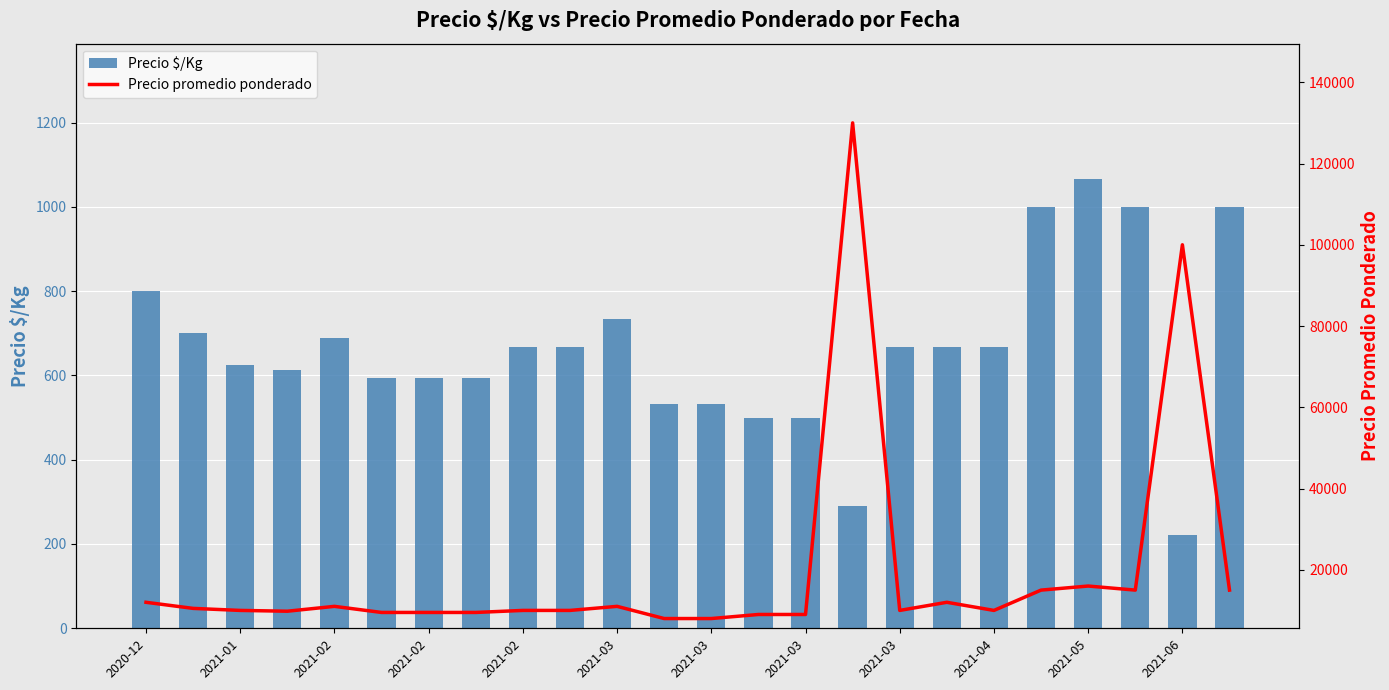

What is the value of the Precio promedio ponderado bar at the 1st from the left?

12000